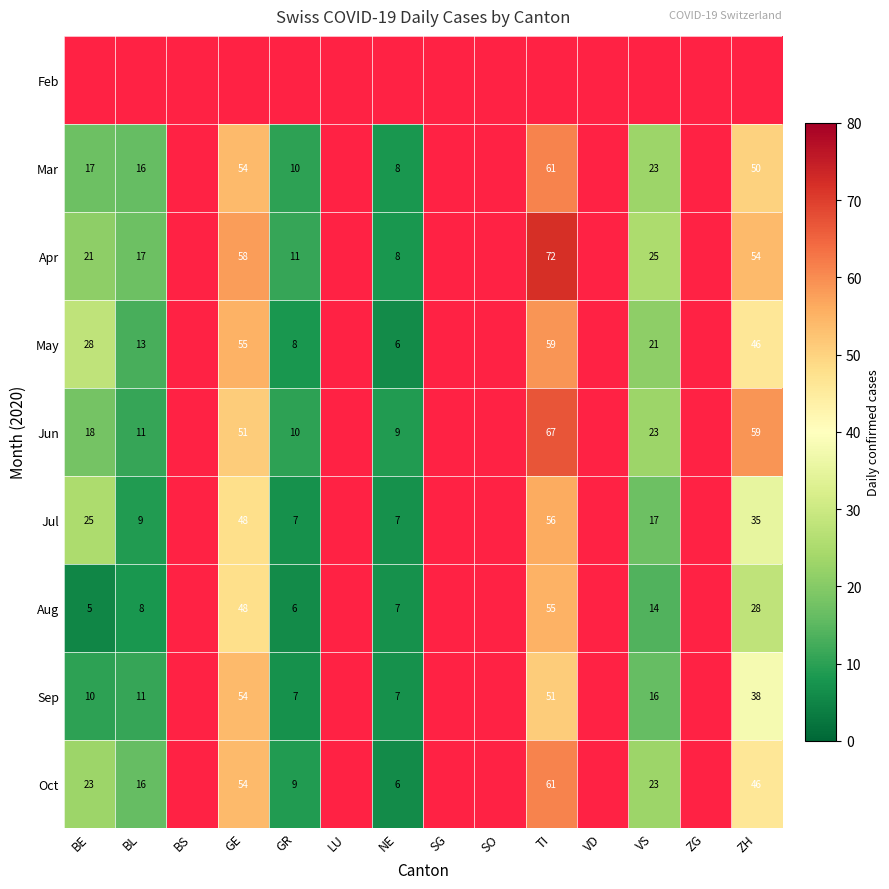

Count the number of data series in this chart.

9